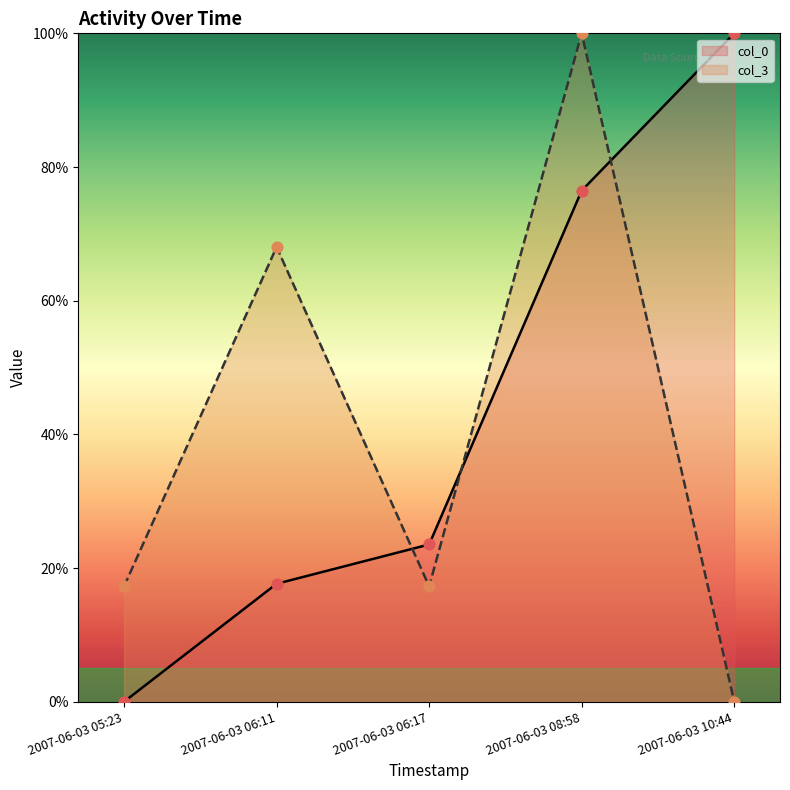

What is the total value across all series at 2007-06-03 06:17?

40.8